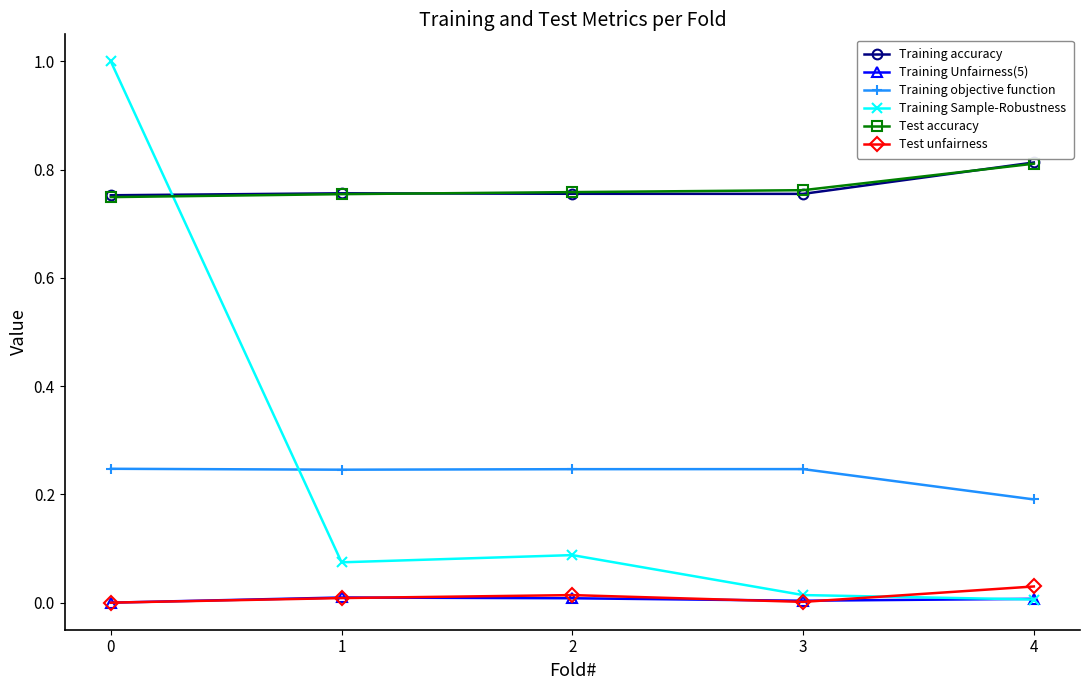

Which series has the largest range (max minus min)?

Training Sample-Robustness